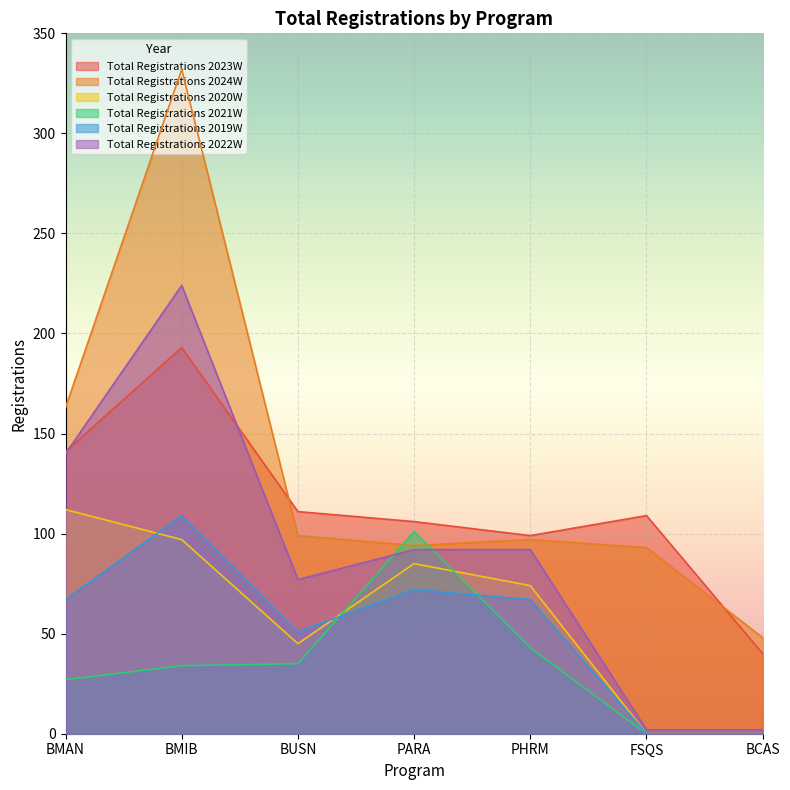

True or false: Total Registrations 2024W has a value of 93 at FSQS.

True